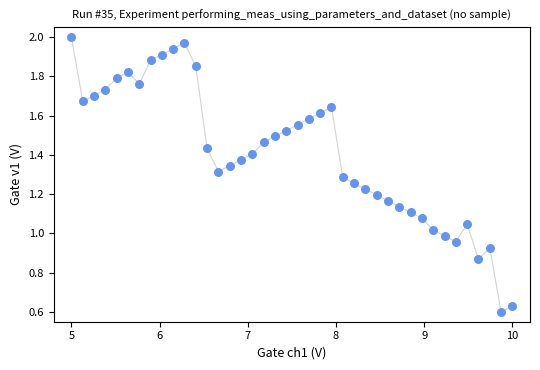

What is the range of X values (max minus min)?

5.0